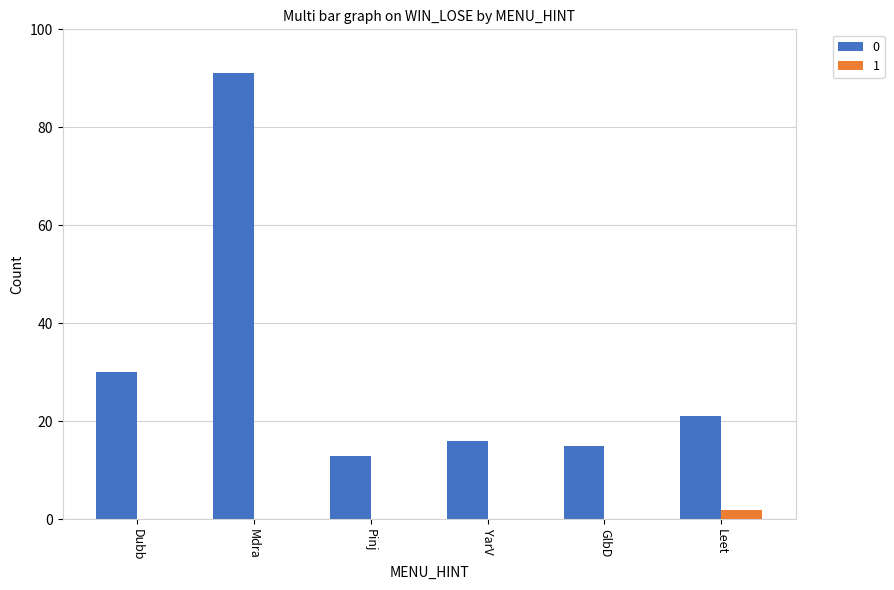

Is it true that 1 equals 0 at GlbD?

True